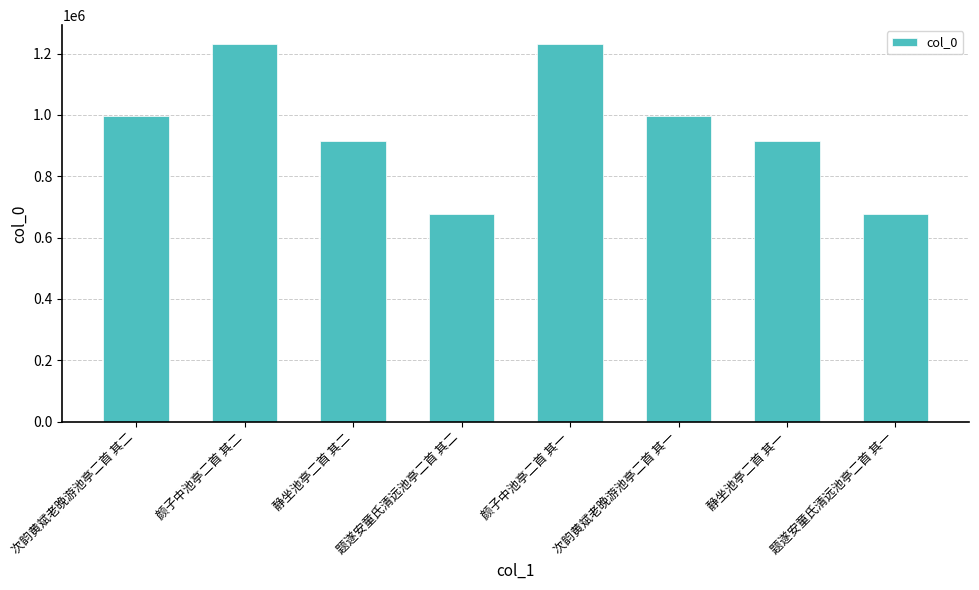

How many values are below 996099?

4